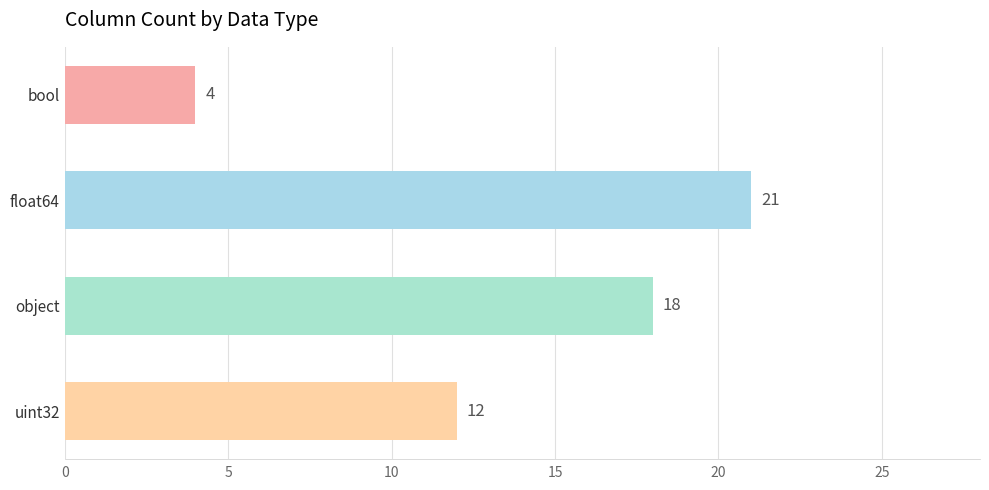

Reading bottom to top, extract all data points from this chart.

12	18	21	4